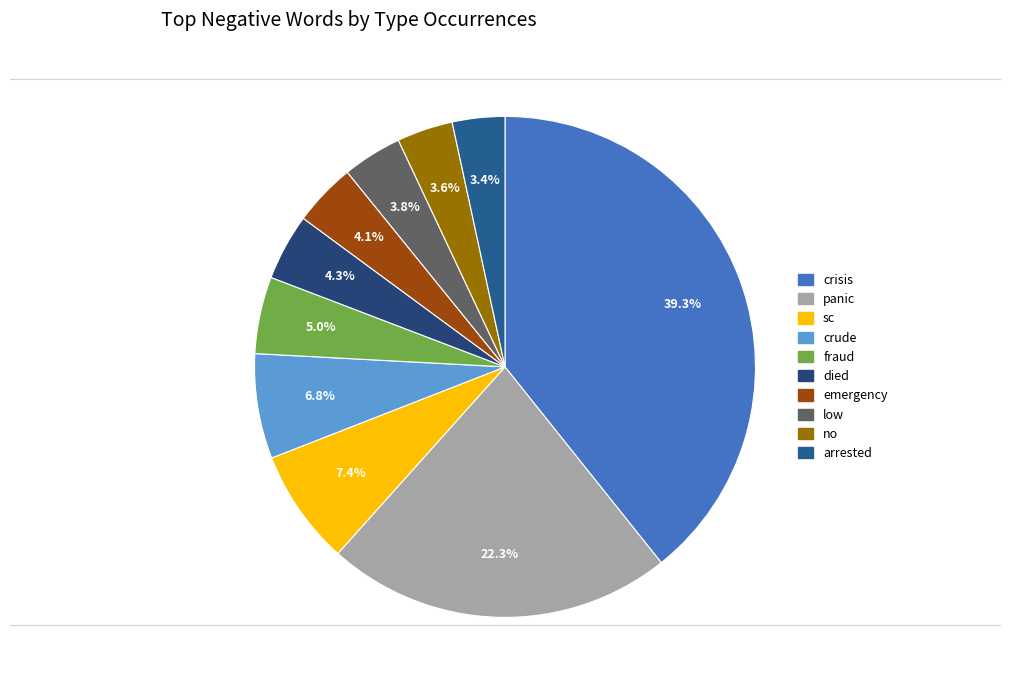

How many slices are in this pie chart?

10